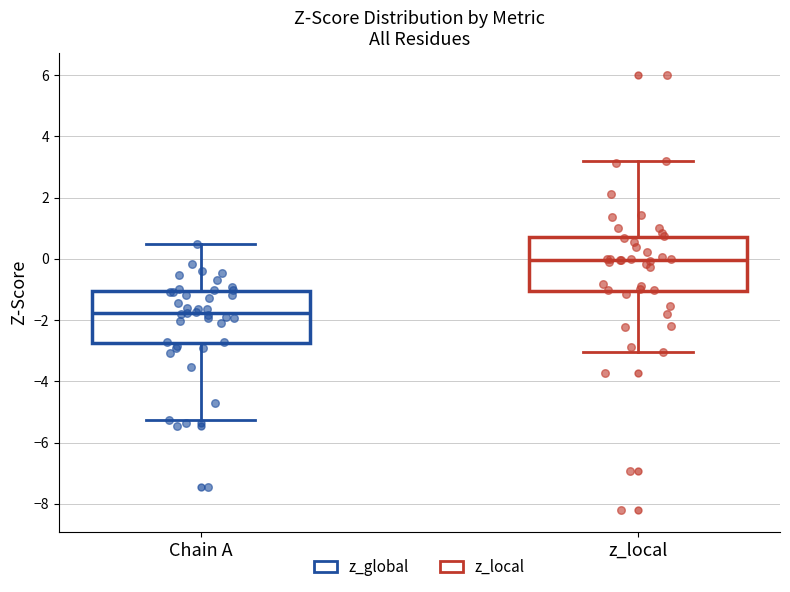

Which box's median line is the lowest?

Chain A